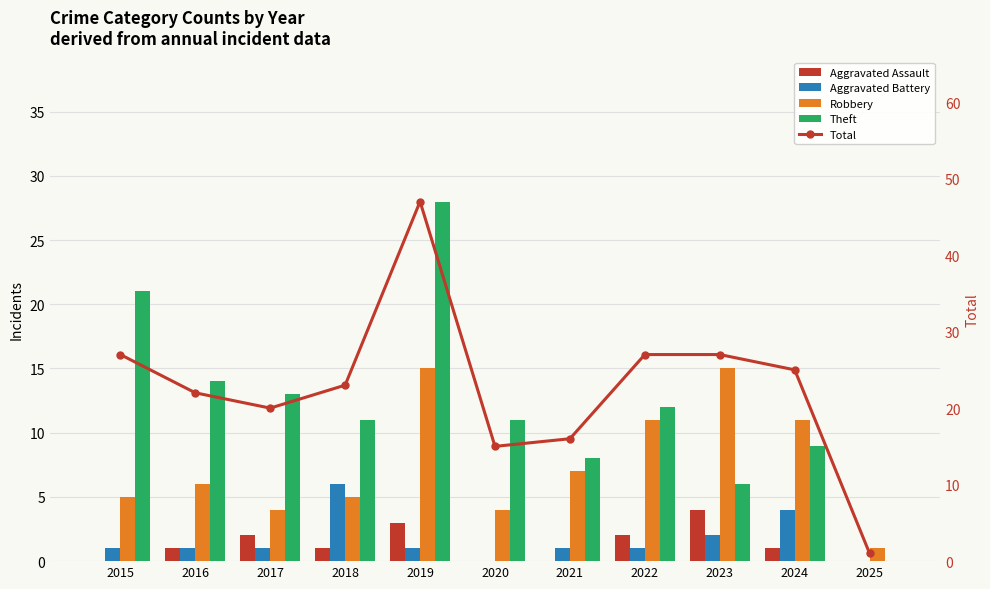

Reading right to left, list all the values displayed in this chart.

Aggravated Assault: 0	1	4	2	0	0	3	1	2	1	0
Aggravated Battery: 0	4	2	1	1	0	1	6	1	1	1
Robbery: 1	11	15	11	7	4	15	5	4	6	5
Theft: 0	9	6	12	8	11	28	11	13	14	21
Total: 1	25	27	27	16	15	47	23	20	22	27